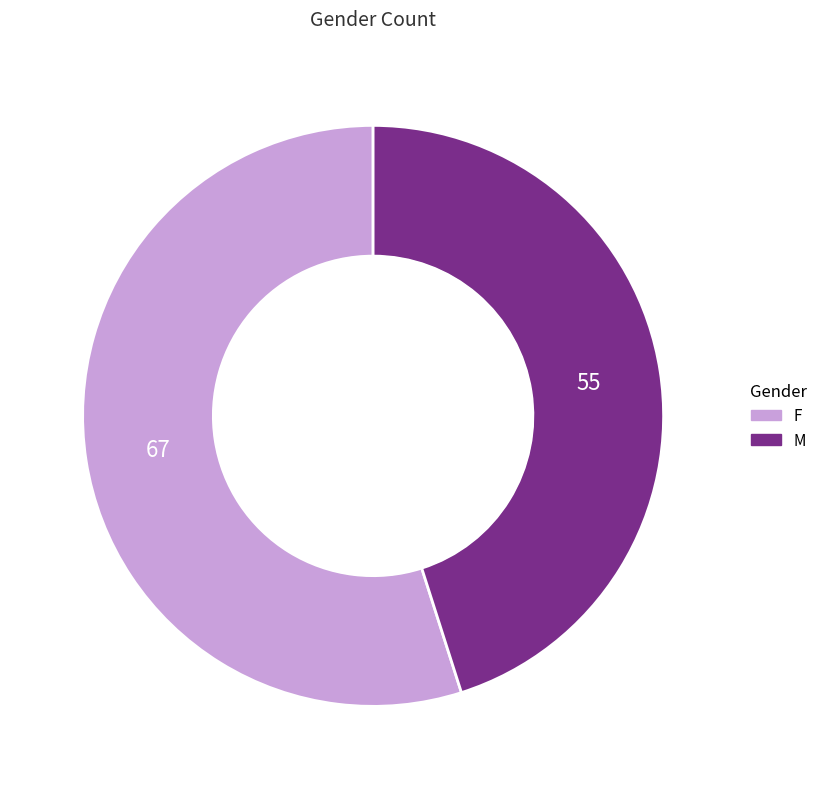

Is the sum of M and F greater than half?

Yes